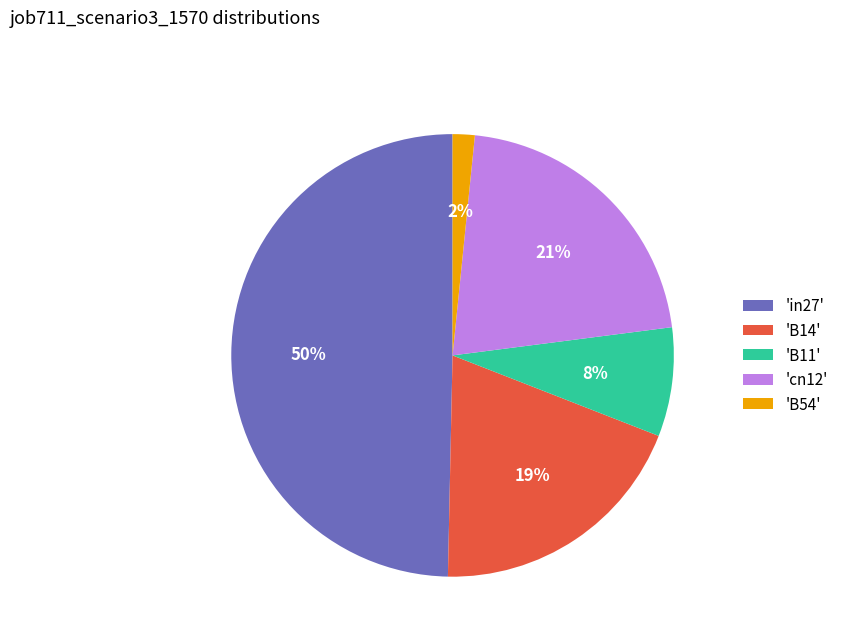

Does 'B54' represent more than half of the total?

No